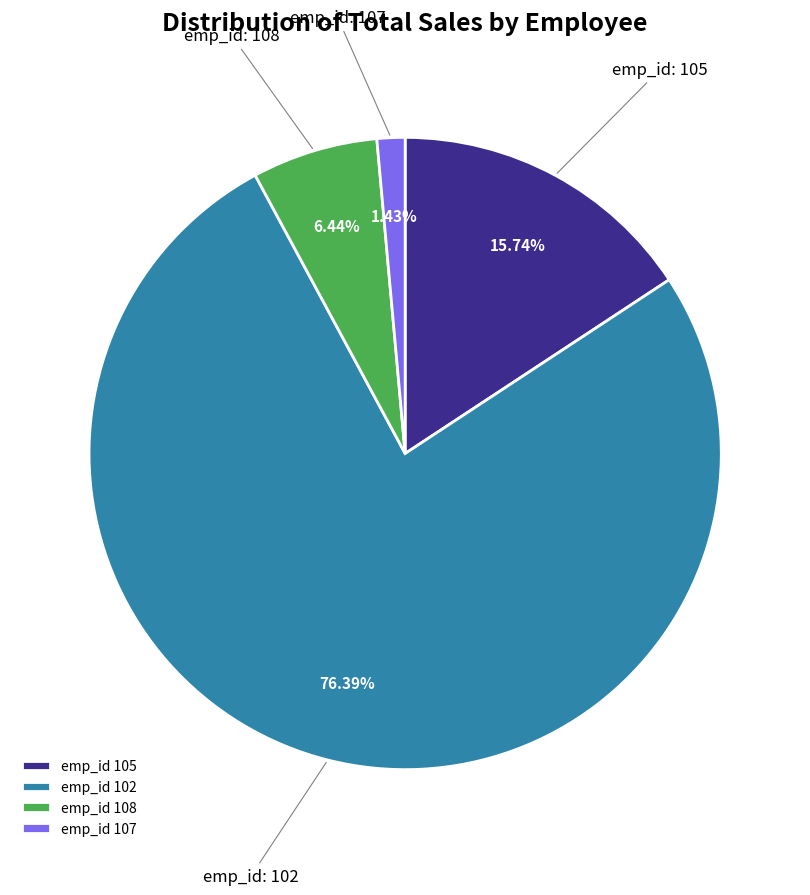

Which slice is the largest?

emp_id 102